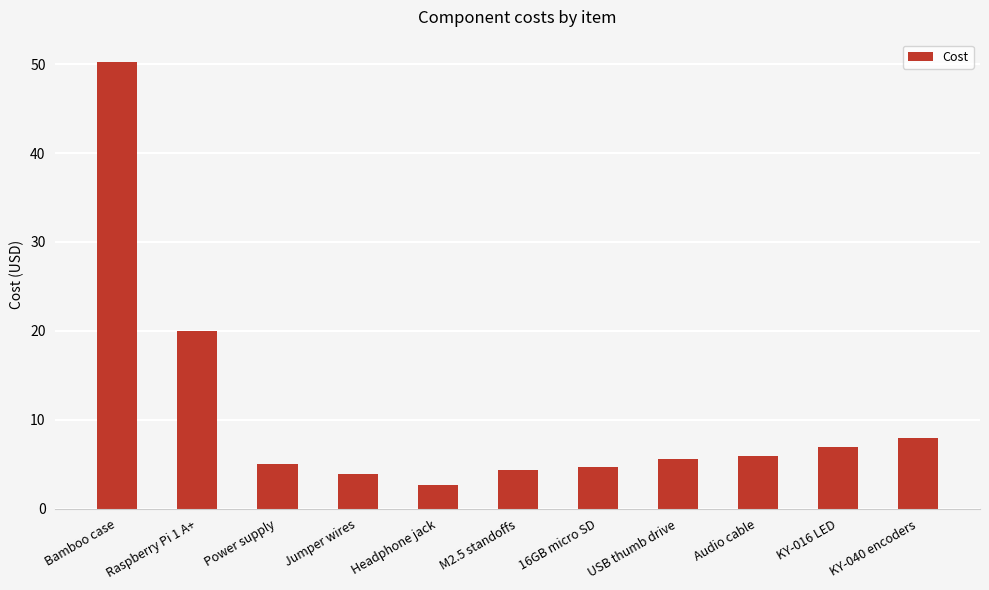

What is the change in value from Headphone jack to 16GB micro SD?

+2.1